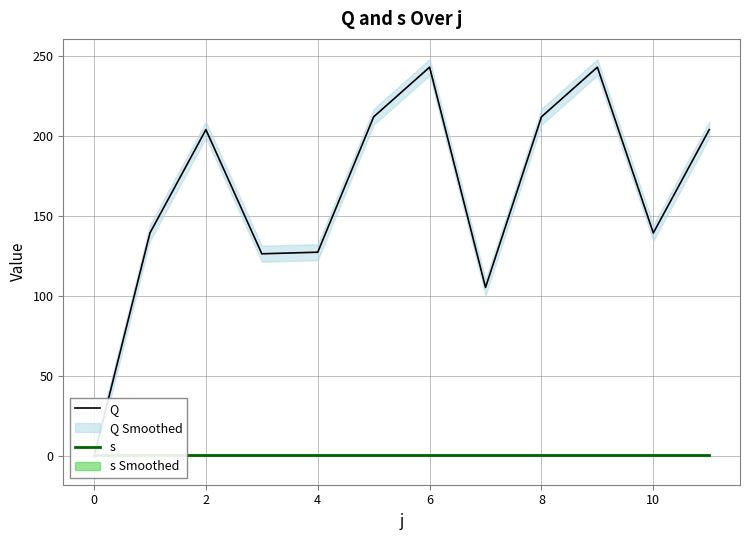

How many interior local peaks does the Q series have?

3